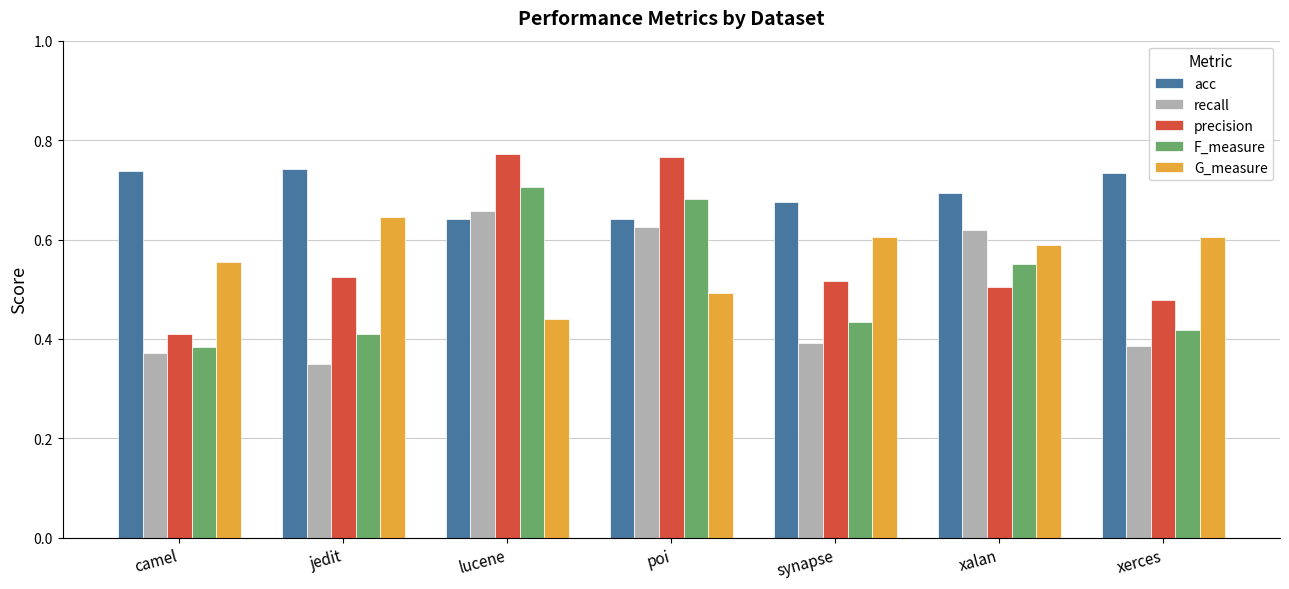

Which label corresponds to the smallest value in the chart?

jedit